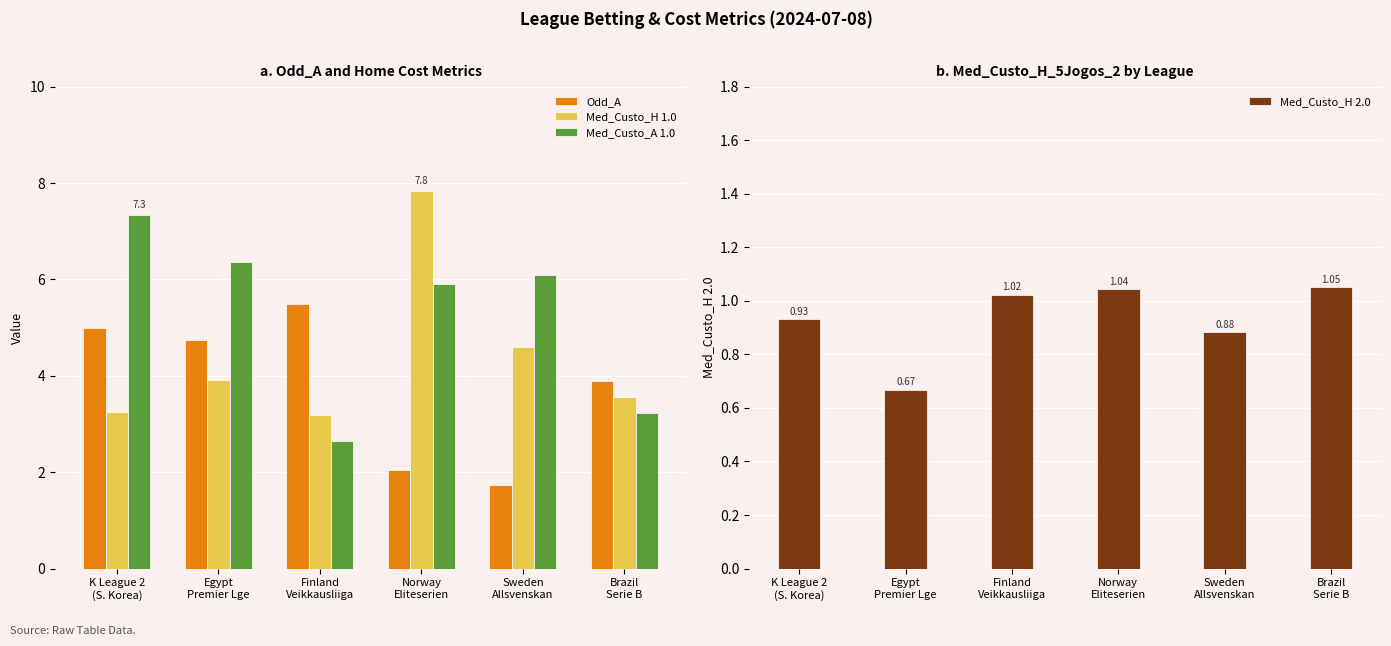

What is the sum of all Odd_A values?

22.9